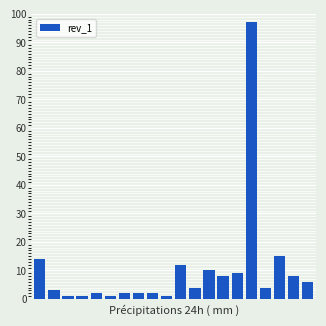

What is the value of the 19th bar from the left?

8